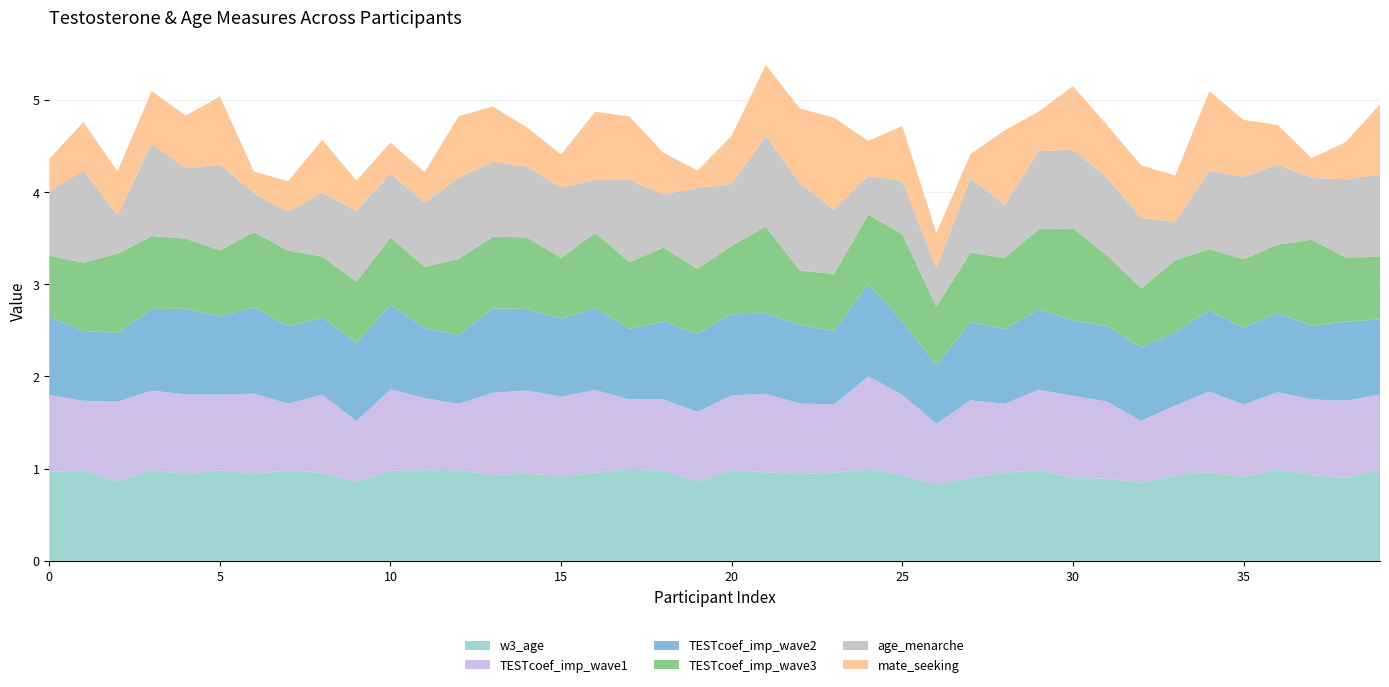

What is the highest value of the w3_age series?

1.0